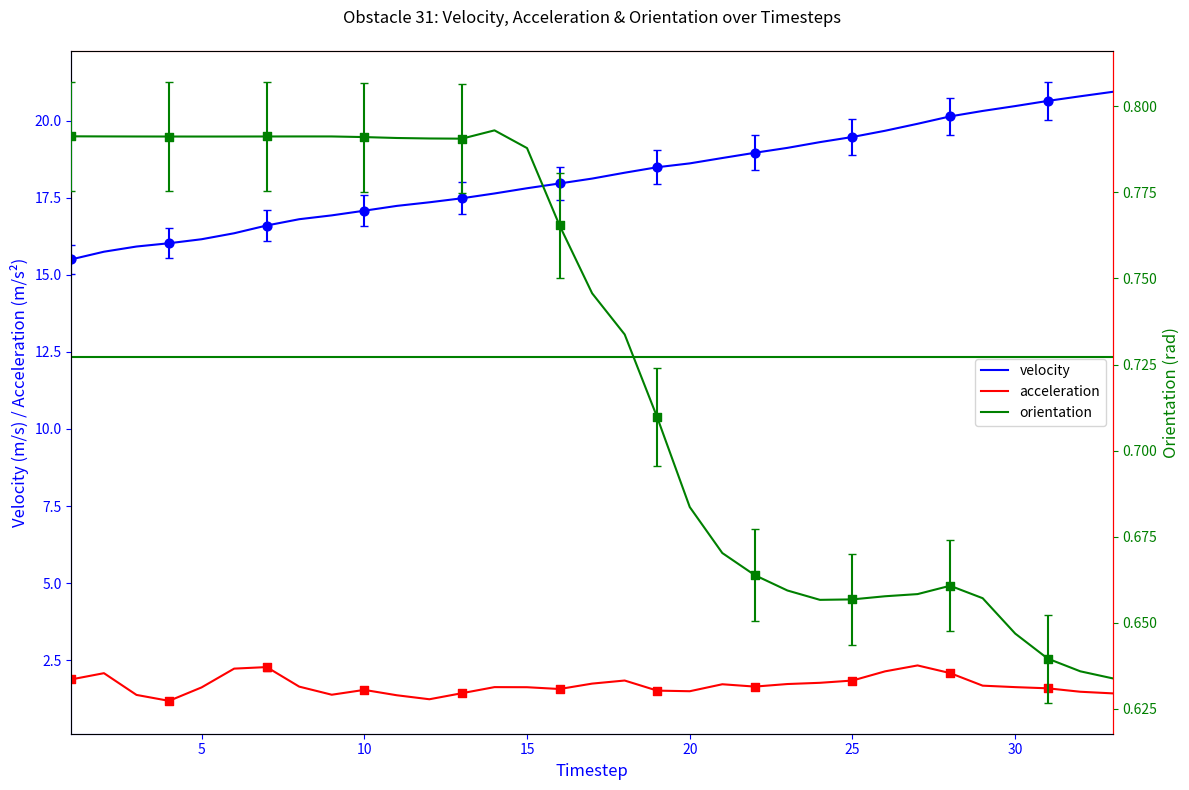

What is the lowest value of the velocity series?

15.5